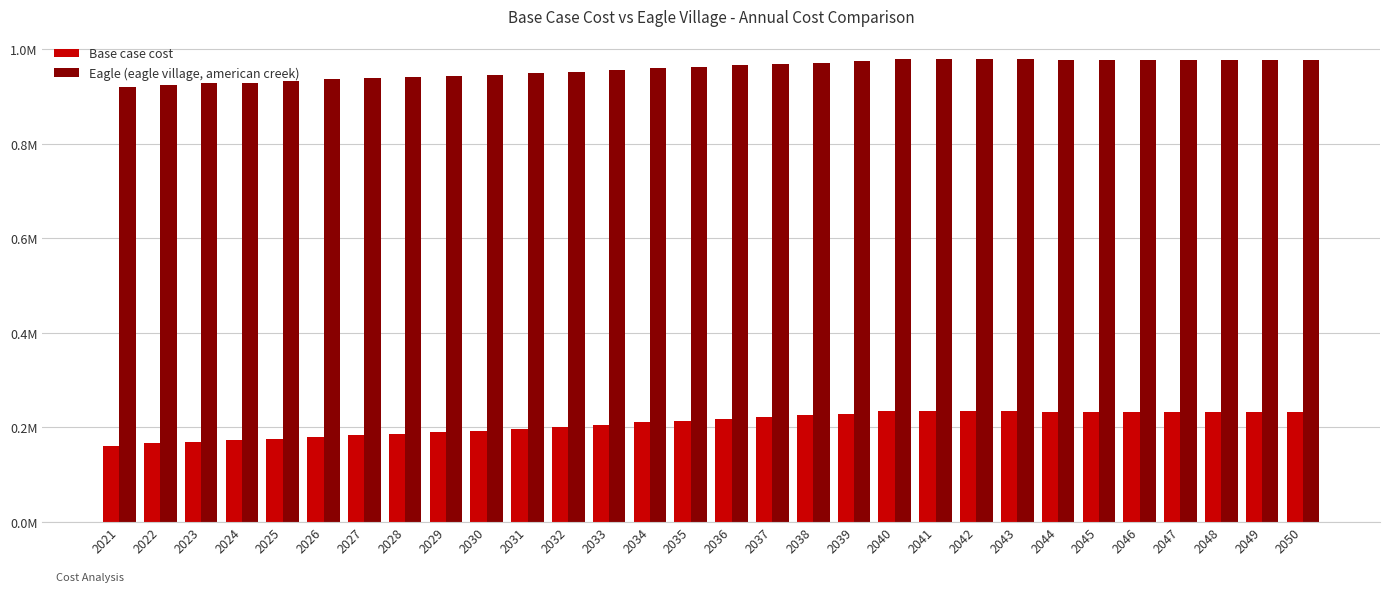

What is the minimum value shown in the chart?

161045.4